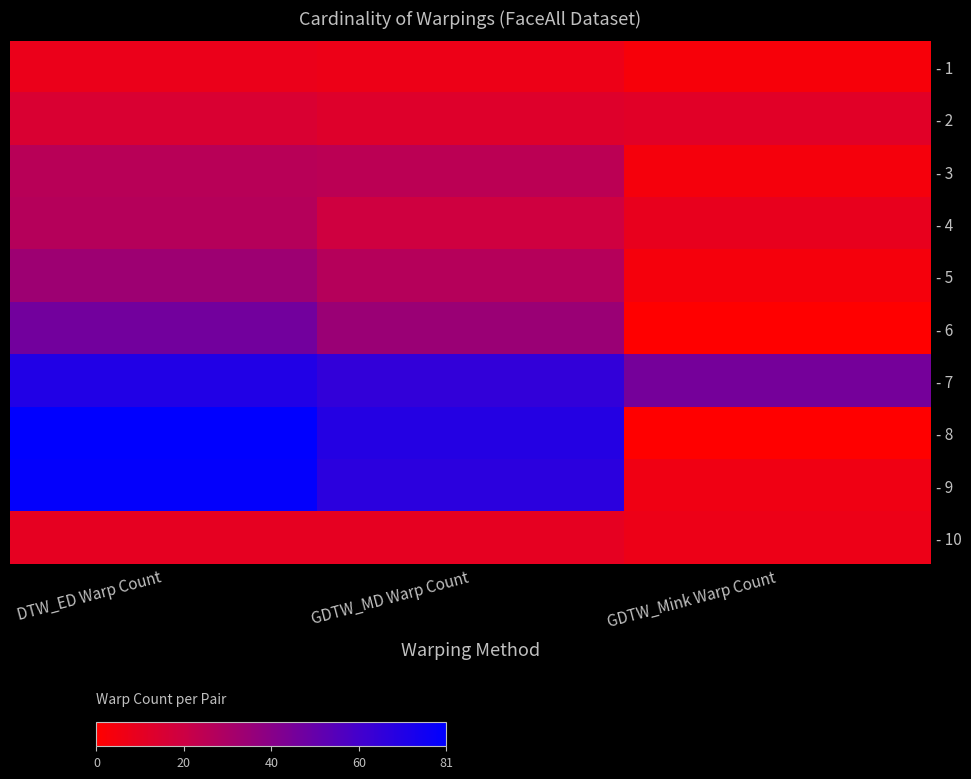

Reading left to right, list all the values displayed in this chart.

- 1: DTW_ED Warp Count=8	GDTW_MD Warp Count=7	GDTW_Mink Warp Count=3
- 2: DTW_ED Warp Count=15	GDTW_MD Warp Count=13	GDTW_Mink Warp Count=12
- 3: DTW_ED Warp Count=26	GDTW_MD Warp Count=25	GDTW_Mink Warp Count=4
- 4: DTW_ED Warp Count=27	GDTW_MD Warp Count=19	GDTW_Mink Warp Count=9
- 5: DTW_ED Warp Count=34	GDTW_MD Warp Count=27	GDTW_Mink Warp Count=4
- 6: DTW_ED Warp Count=47	GDTW_MD Warp Count=35	GDTW_Mink Warp Count=0
- 7: DTW_ED Warp Count=71	GDTW_MD Warp Count=66	GDTW_Mink Warp Count=46
- 8: DTW_ED Warp Count=81	GDTW_MD Warp Count=70	GDTW_Mink Warp Count=0
- 9: DTW_ED Warp Count=80	GDTW_MD Warp Count=68	GDTW_Mink Warp Count=6
- 10: DTW_ED Warp Count=10	GDTW_MD Warp Count=10	GDTW_Mink Warp Count=7